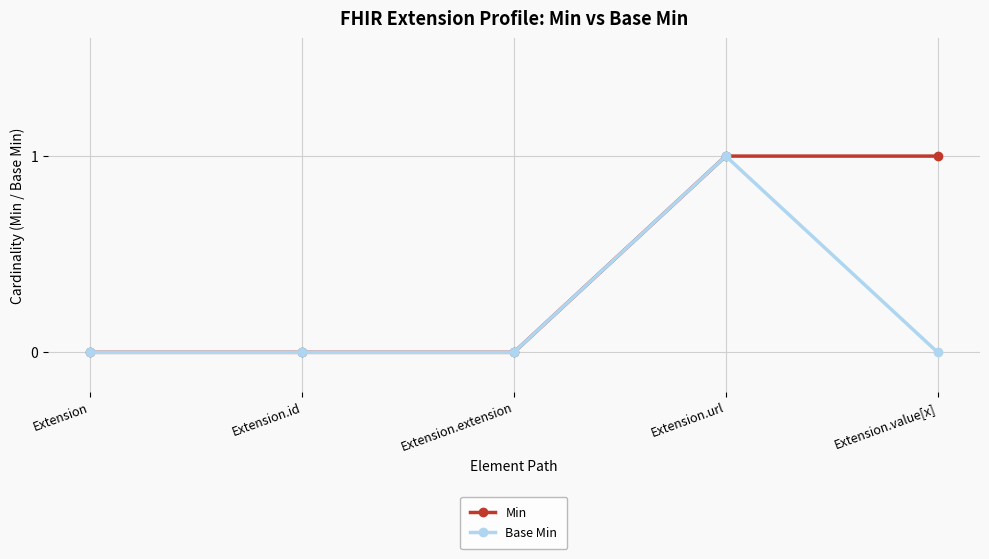

How many series are shown in this chart?

2